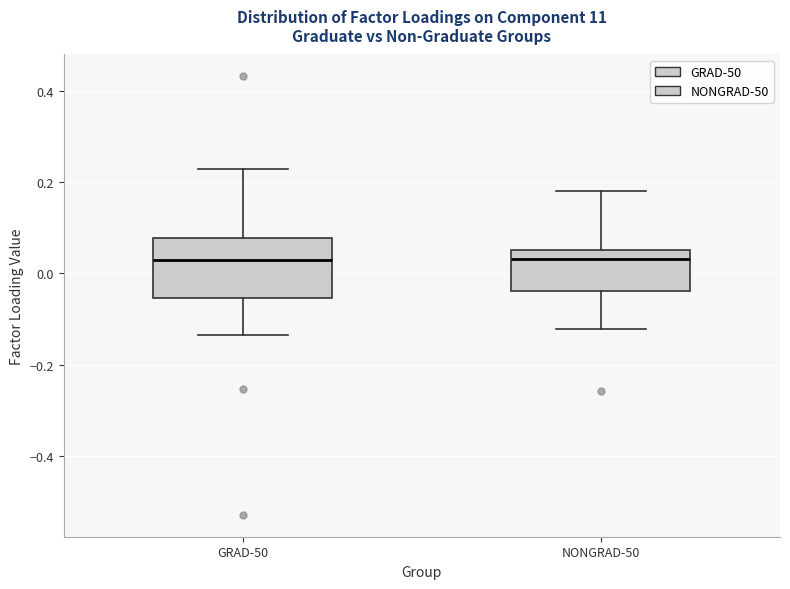

Which box is the tallest, from its lower edge to its upper edge?

GRAD-50